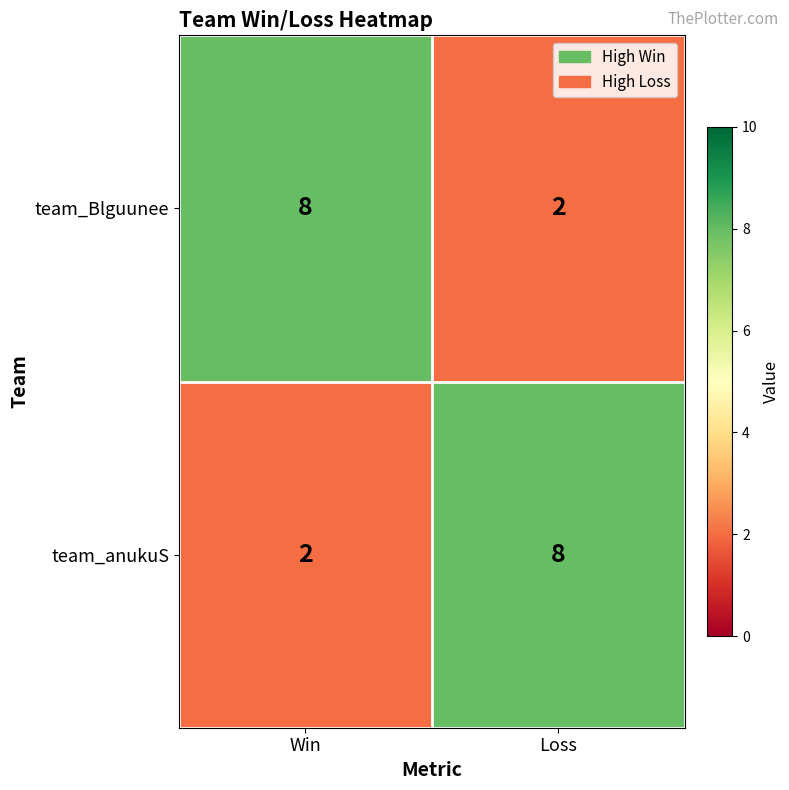

At how many categories does at least one series exceed 3?

2